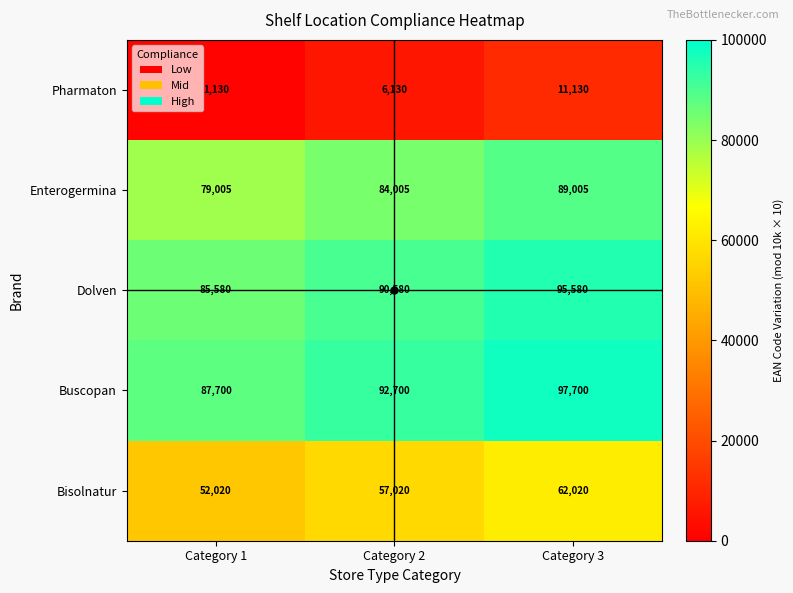

What is the spread (max minus min) of values at Category 1?

86570